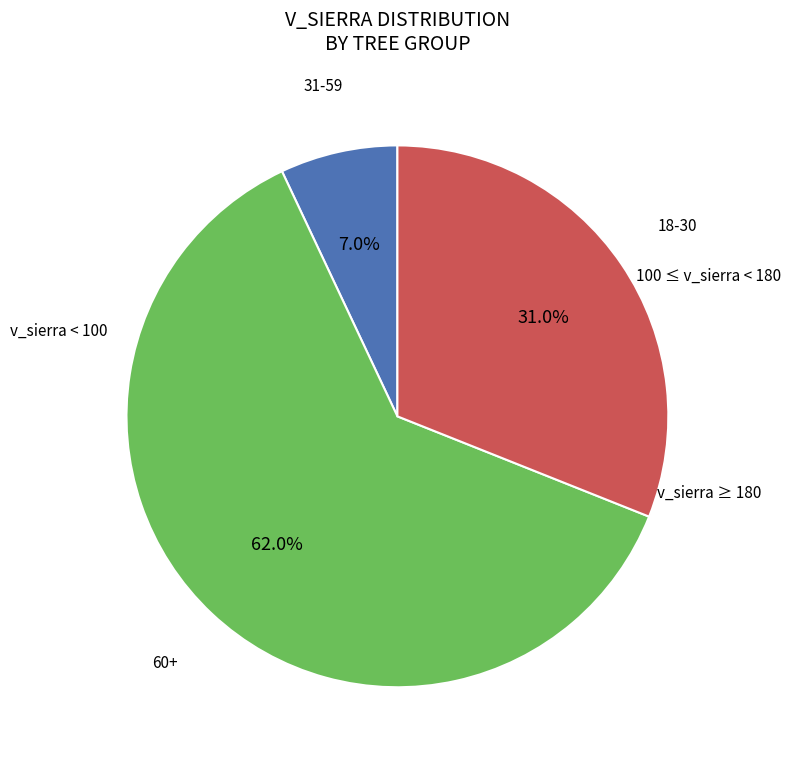

Does any single category account for the majority?

Yes